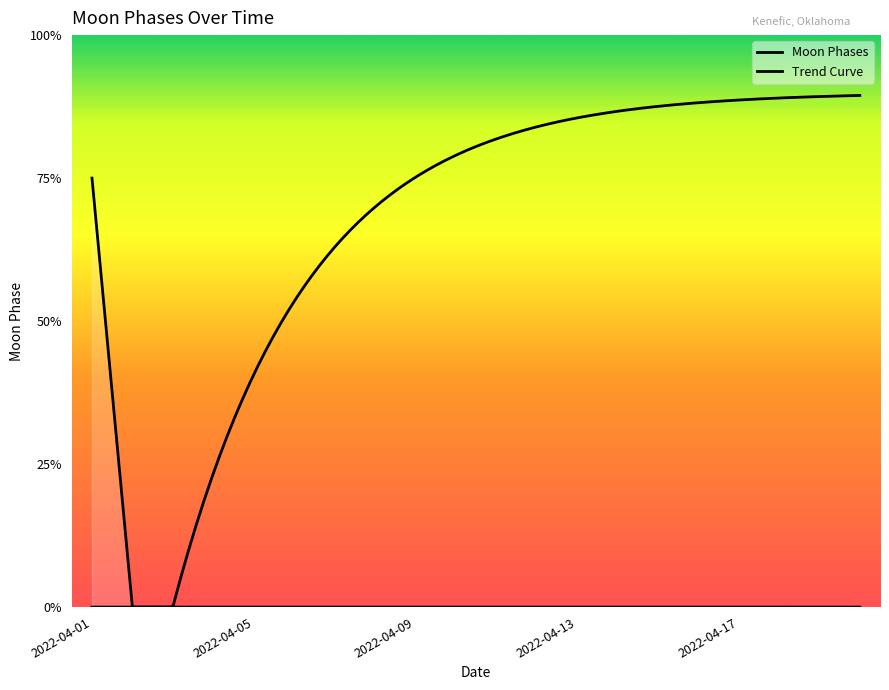

Which has a higher value, 2022-04-20 or 2022-04-17?

2022-04-20